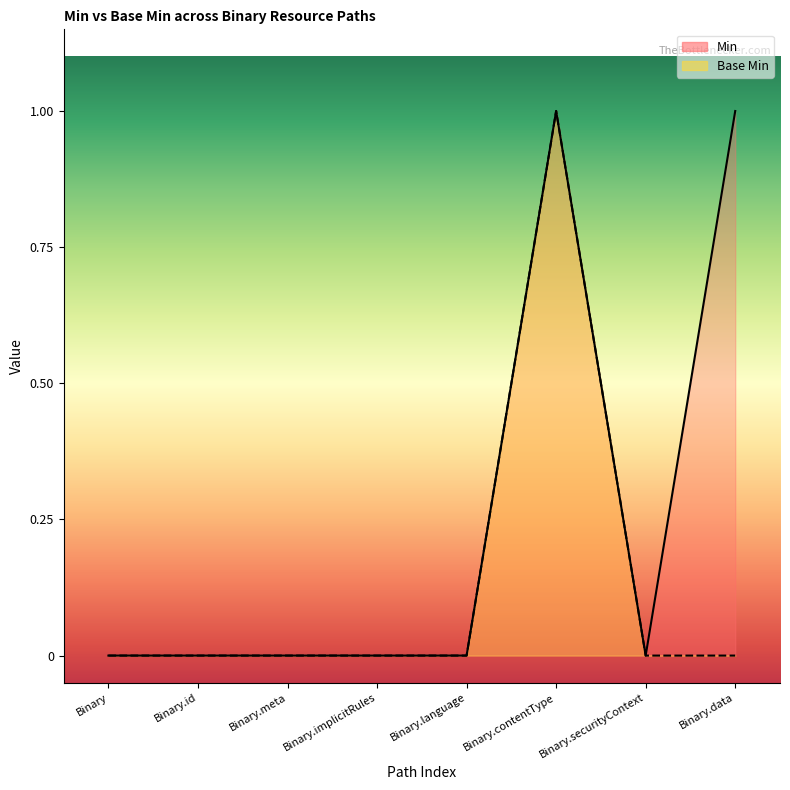

Reading left to right, transcribe all the data shown in this chart.

Min: 0	0	0	0	0	1	0	1
Base Min: 0	0	0	0	0	1	0	0